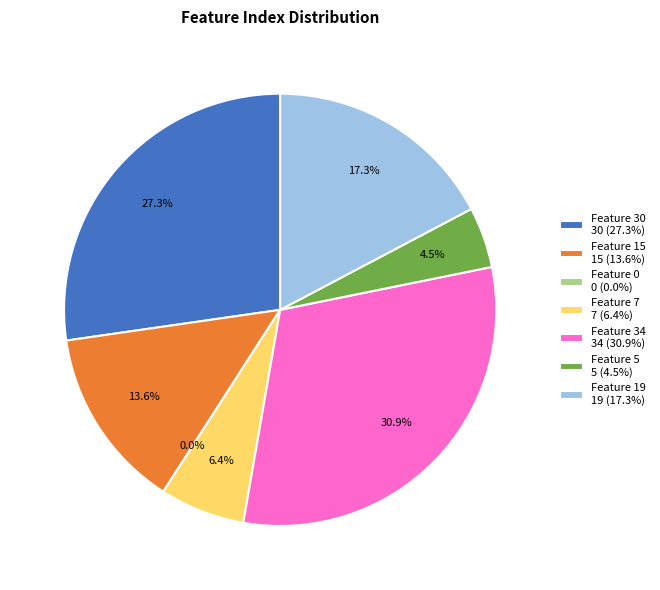

Count the number of slices in the pie.

7